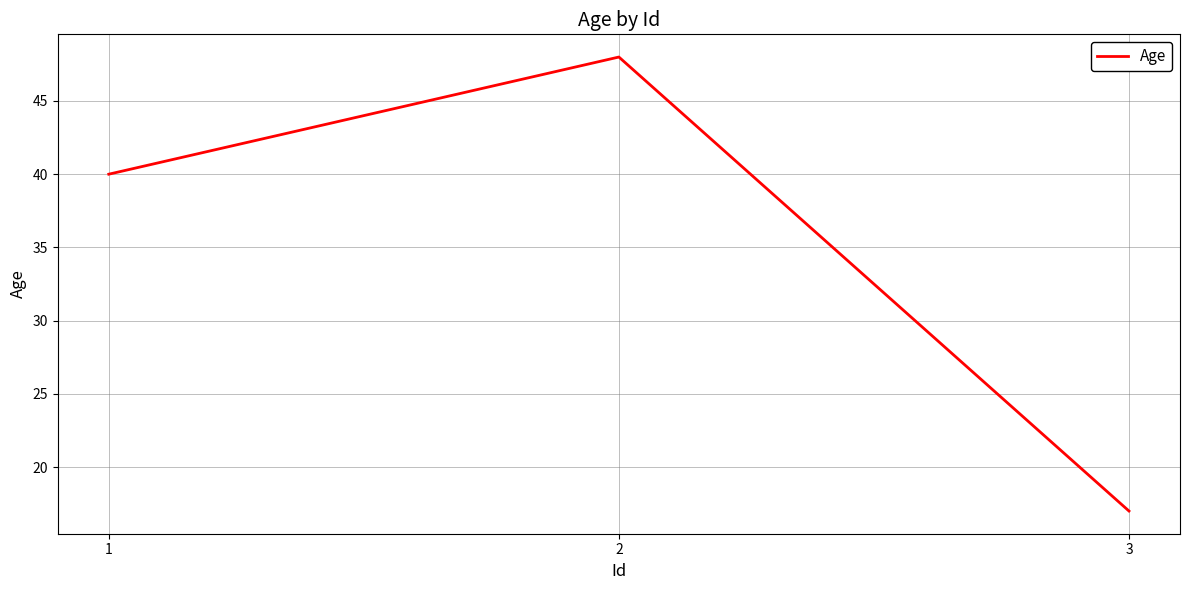

Count the number of data series in this chart.

1